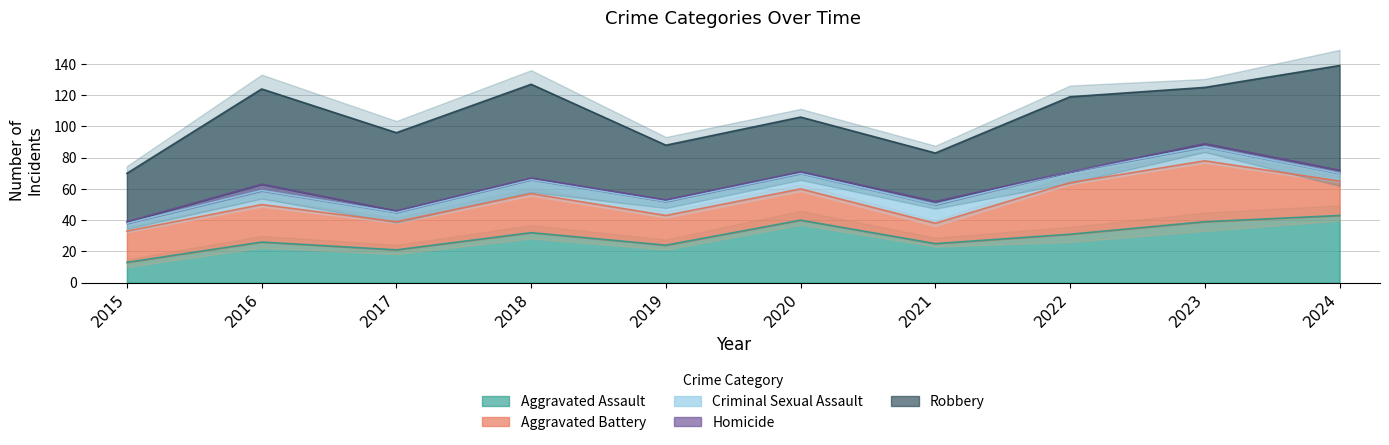

At 2019, list the series in order from smallest to largest.

Homicide, Criminal Sexual Assault, Aggravated Battery, Aggravated Assault, Robbery